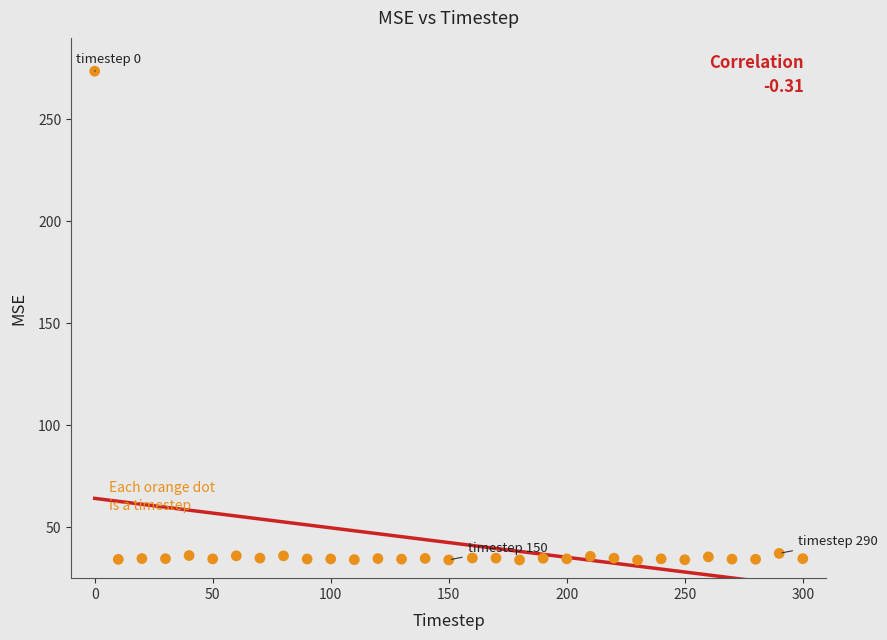

What is the range of X values (max minus min)?

300.0